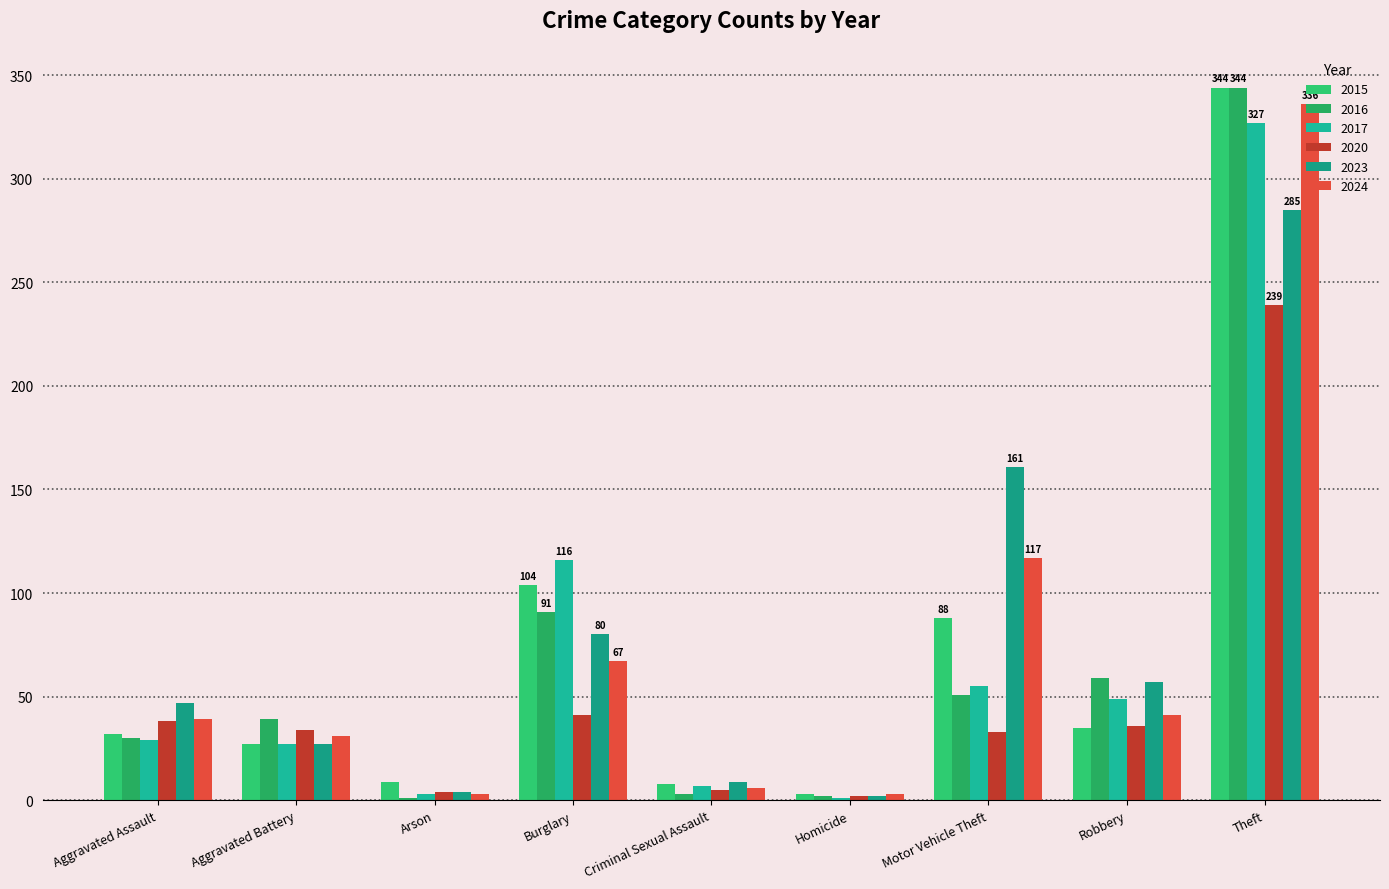

At which category is the sum across all series the highest?

Theft